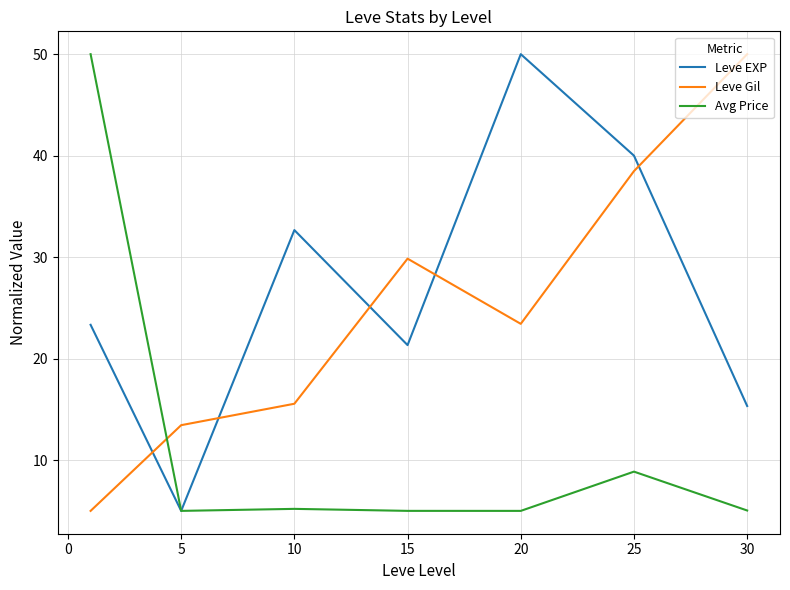

How many intersections are there between Avg Price and Leve Gil?

1